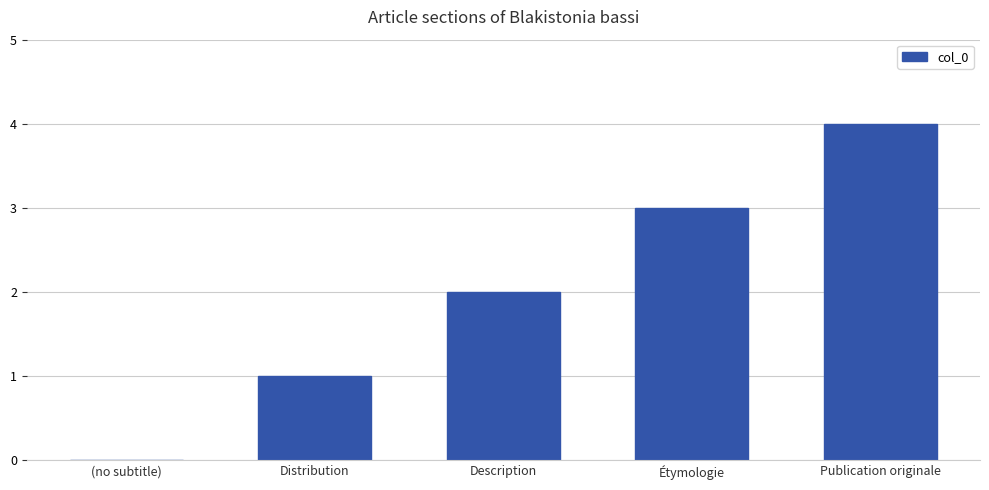

What is the change in value from (no subtitle) to Publication originale?

+4